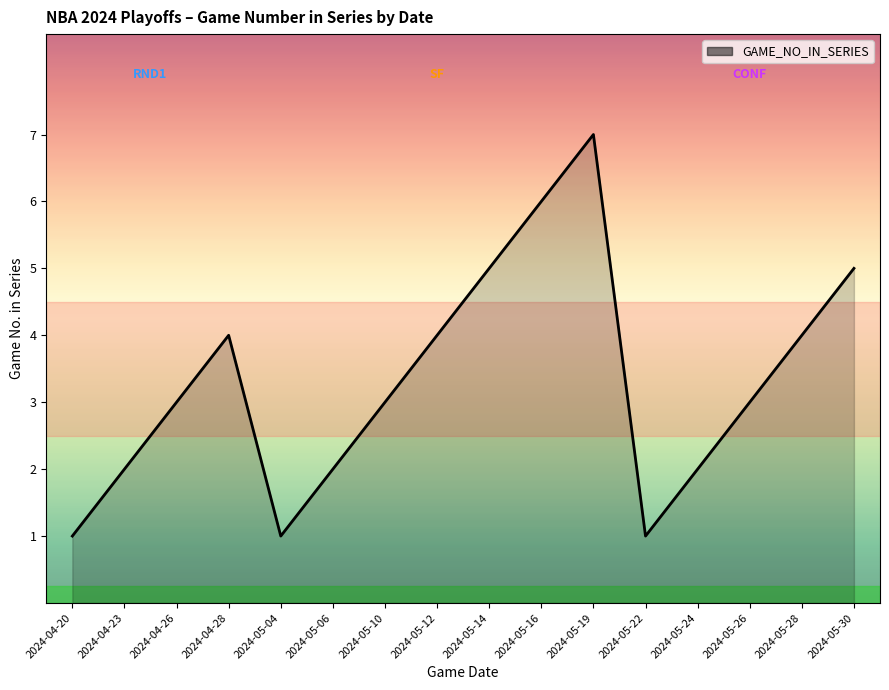

What is the average value?

3